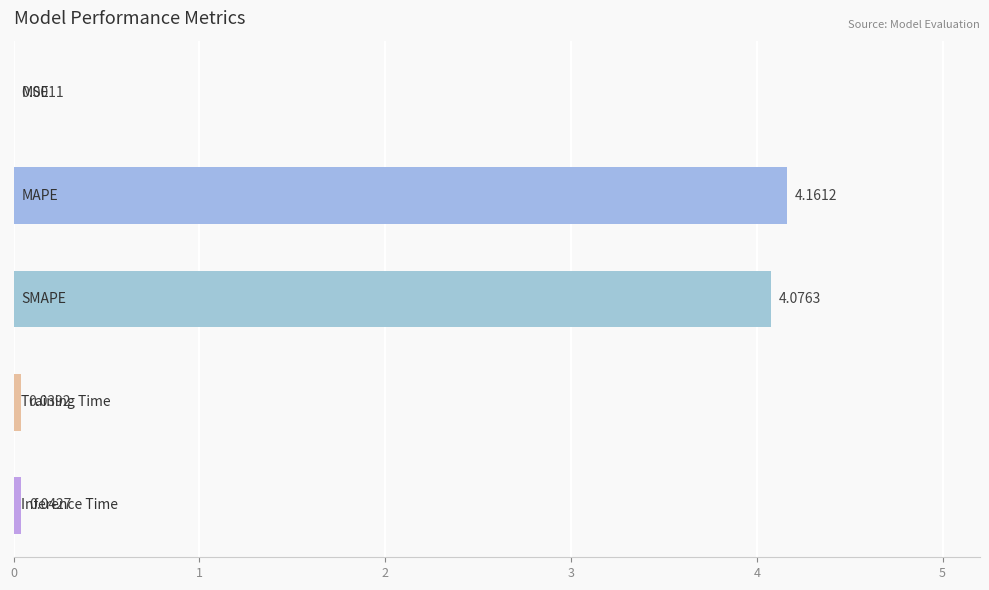

How many data points does each series have?

5